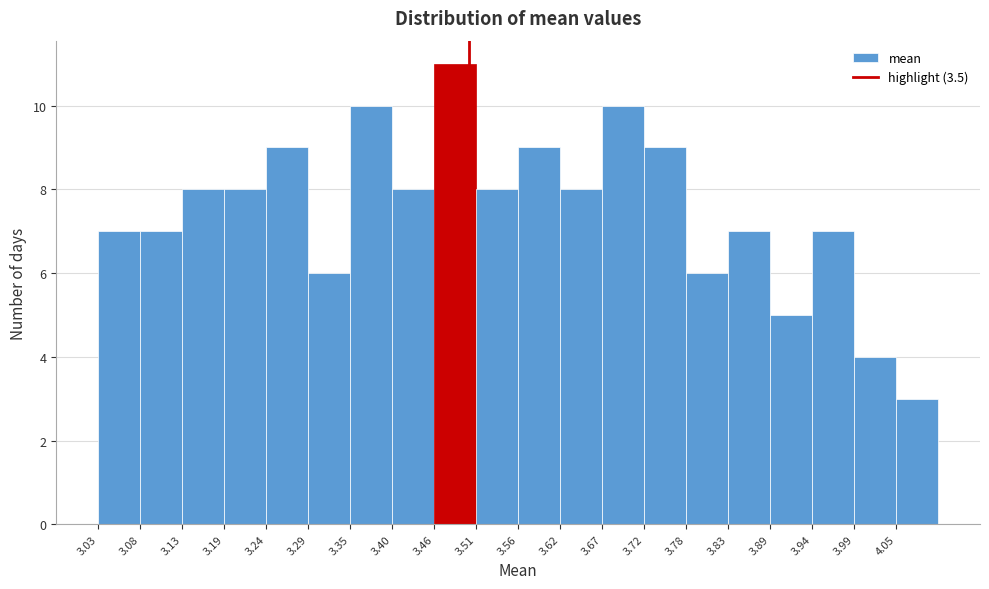

Reading left to right, list every bar in this chart as the range it spans on the x-axis followed by its height. Neither the bar edges nor the heights are printed on the chart, so give them approximately, as read against the axes.

3.03 to 3.08: 7
3.08 to 3.13: 7
3.13 to 3.19: 8
3.19 to 3.24: 8
3.24 to 3.29: 9
3.29 to 3.35: 6
3.35 to 3.40: 10
3.40 to 3.46: 8
3.46 to 3.51: 11
3.51 to 3.56: 8
3.56 to 3.62: 9
3.62 to 3.67: 8
3.67 to 3.72: 10
3.72 to 3.78: 9
3.78 to 3.83: 6
3.83 to 3.89: 7
3.89 to 3.94: 5
3.94 to 3.99: 7
3.99 to 4.05: 4
4.05 to 4.10: 3